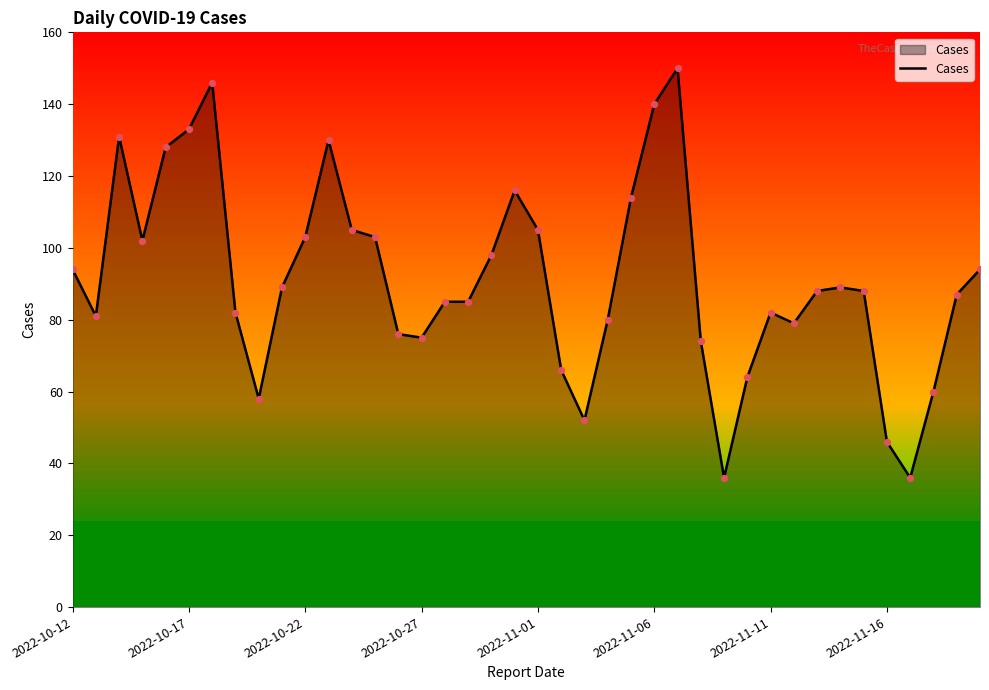

What is the smallest value displayed?

36